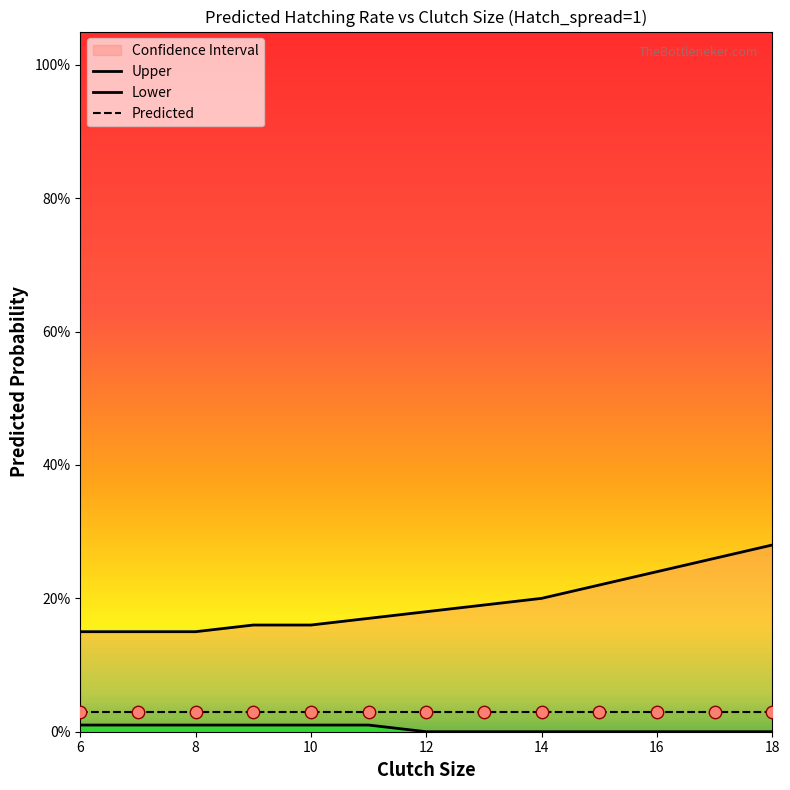

Which series contains the lowest Y value?

Lower